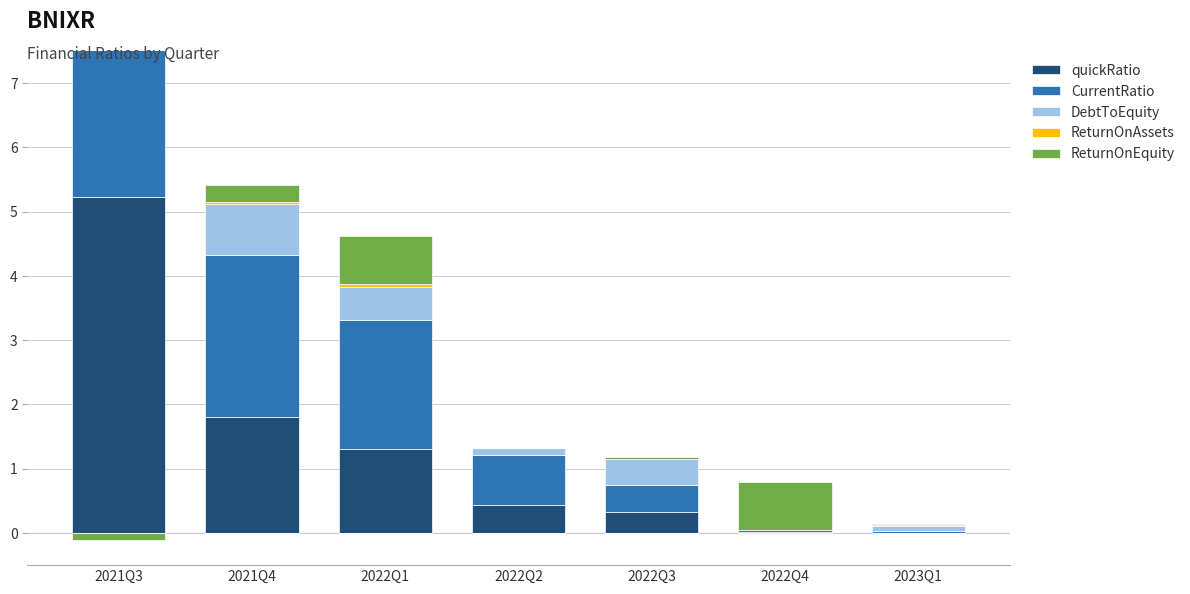

What is the difference between the highest and lowest values at 2022Q2?

0.8